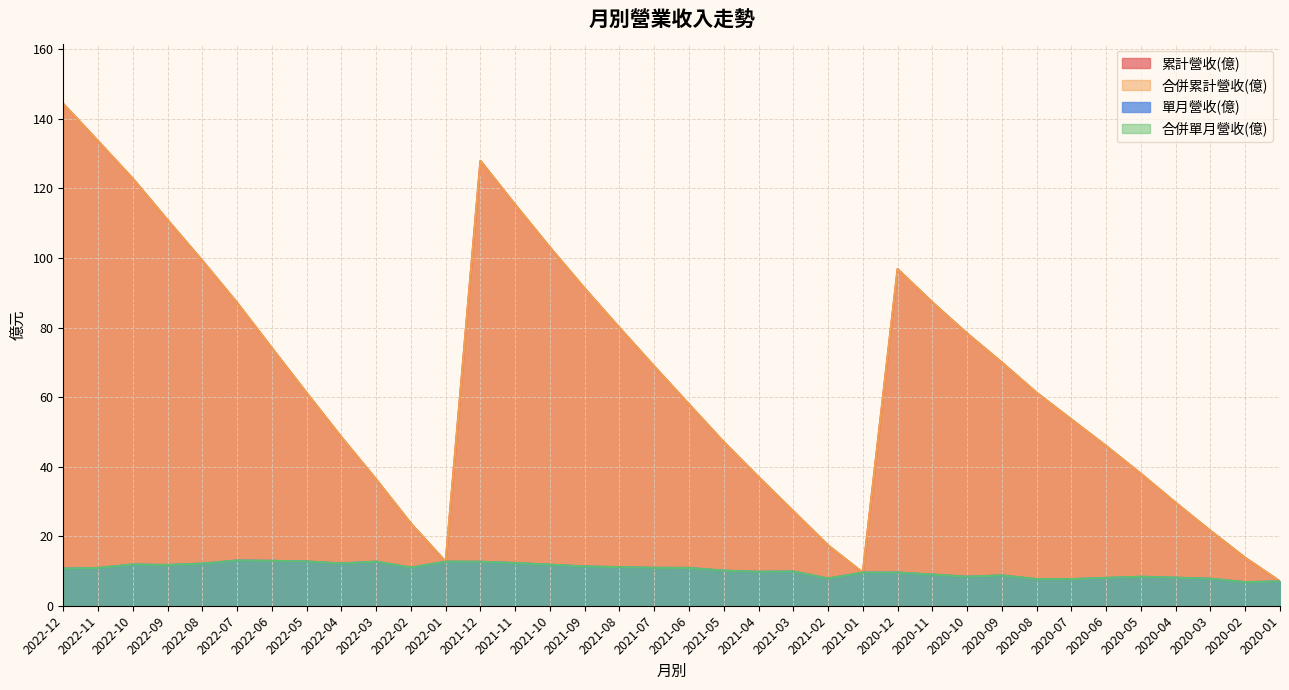

What is the sum of all 合併累計營收(億) values?

2339.2